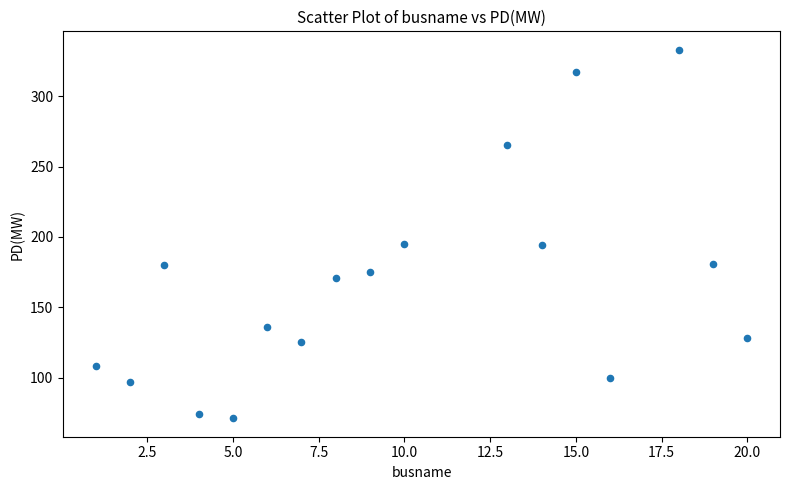

What is the range of Y values (max minus min)?

262